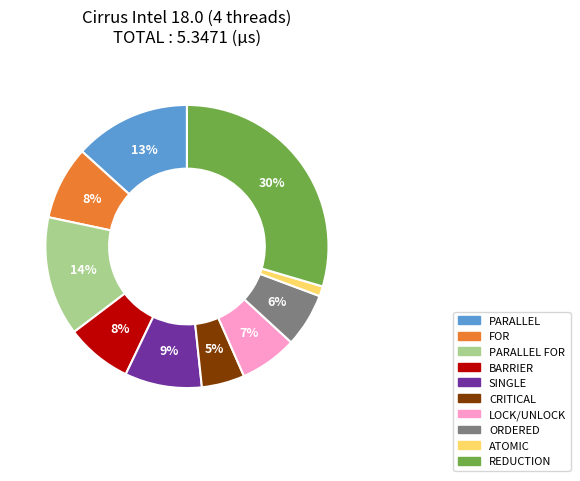

True or false: PARALLEL FOR accounts for 21% of the total.

False